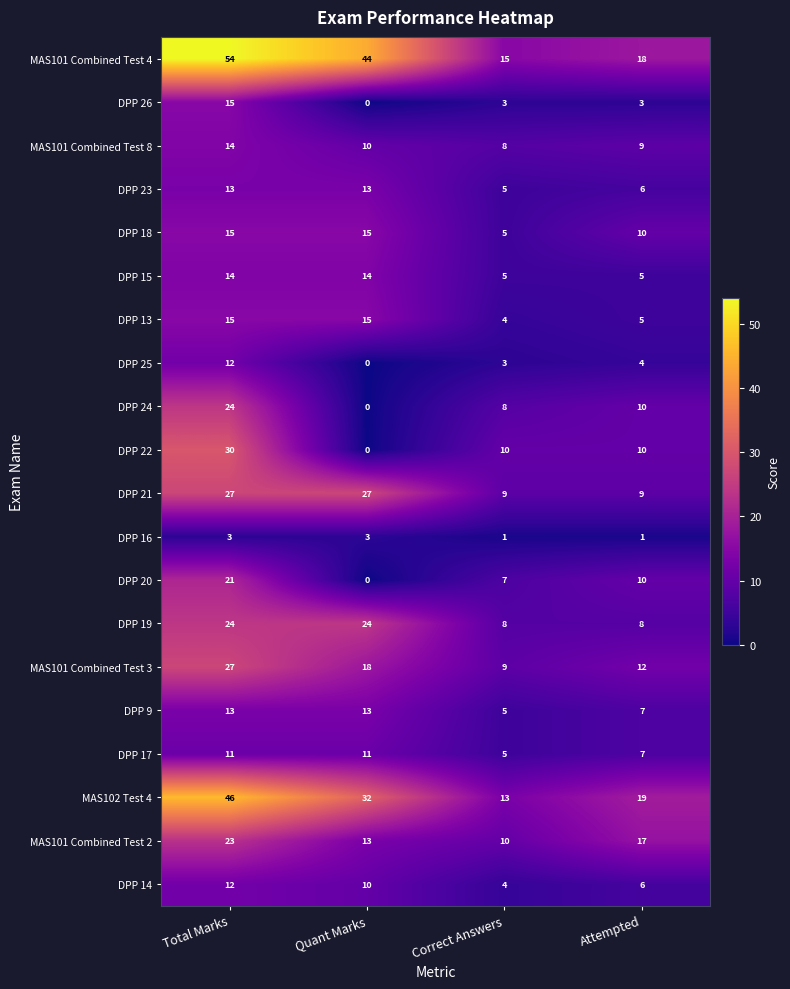

True or false: DPP 25 has a value of 7 at Total Marks.

False